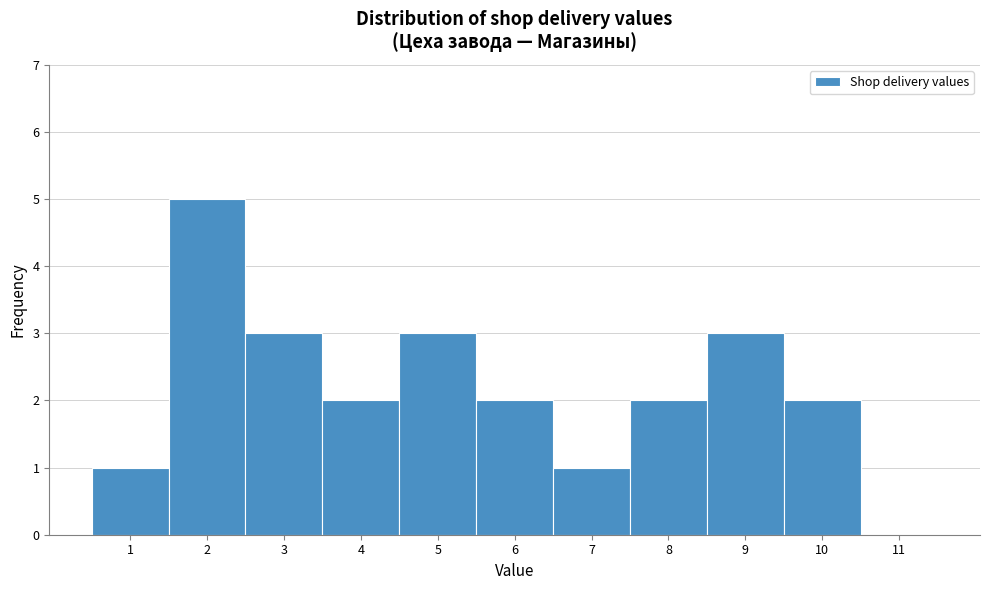

Reading right to left, list all the values displayed in this chart.

11=0	10=2	9=3	8=2	7=1	6=2	5=3	4=2	3=3	2=5	1=1